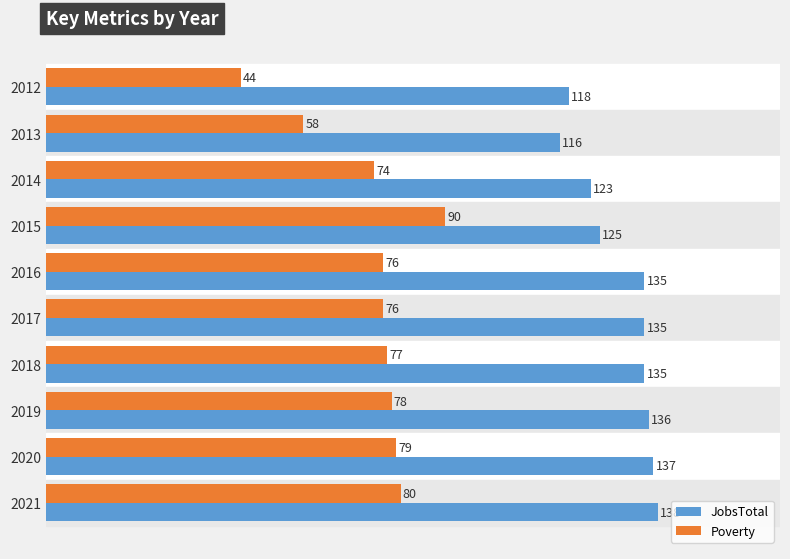

What is the greatest value displayed?

138